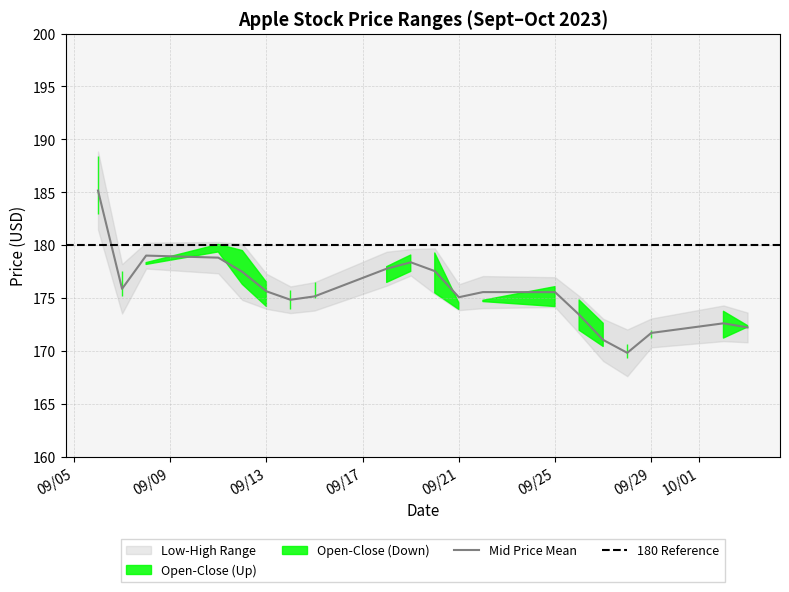

At which label is Close closest to 176?

09/25/2023